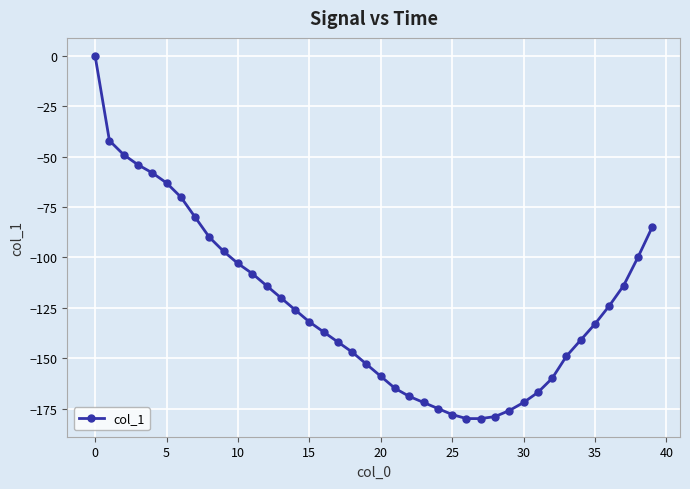

Count the number of data series in this chart.

1